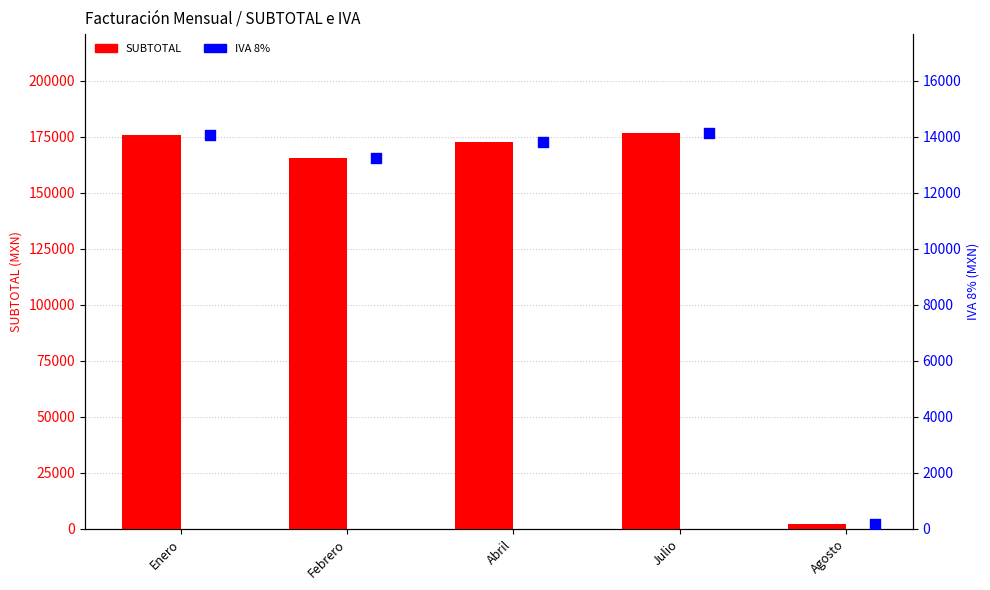

At how many categories does at least one series exceed 49665?

4